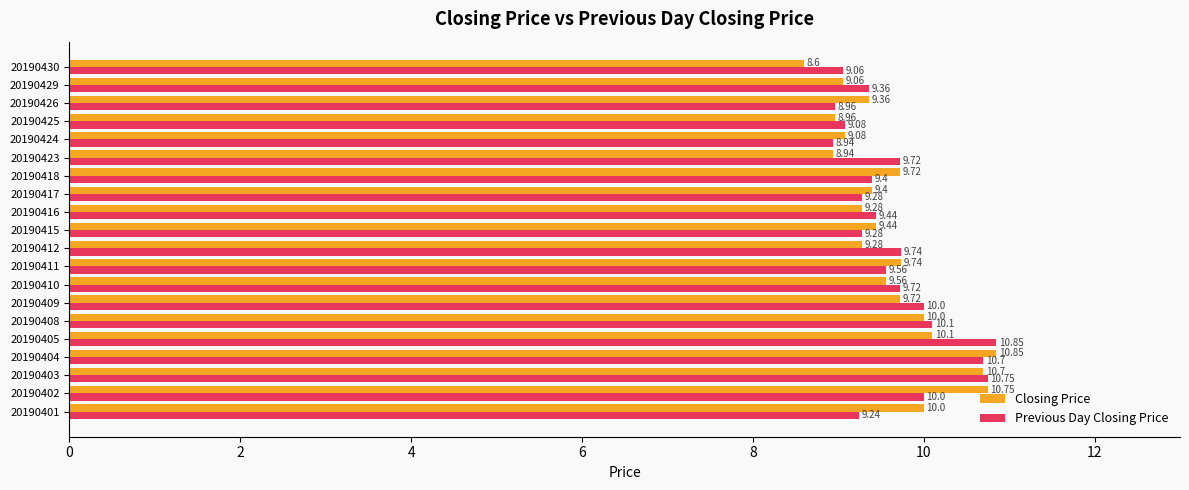

At 20190429, list the series in order from smallest to largest.

Closing Price, Previous Day Closing Price